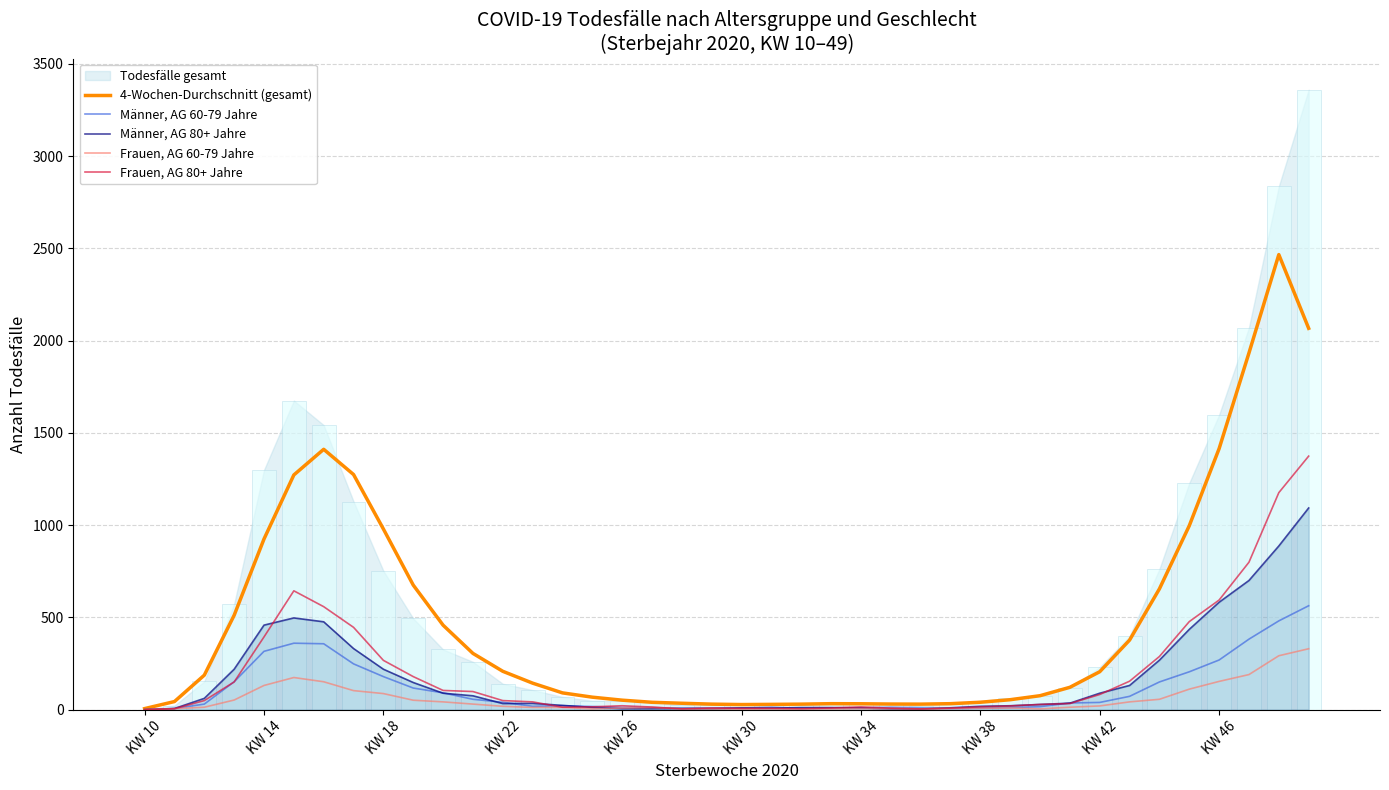

What is the highest value of the Frauen, AG 60-79 Jahre series?

330.0